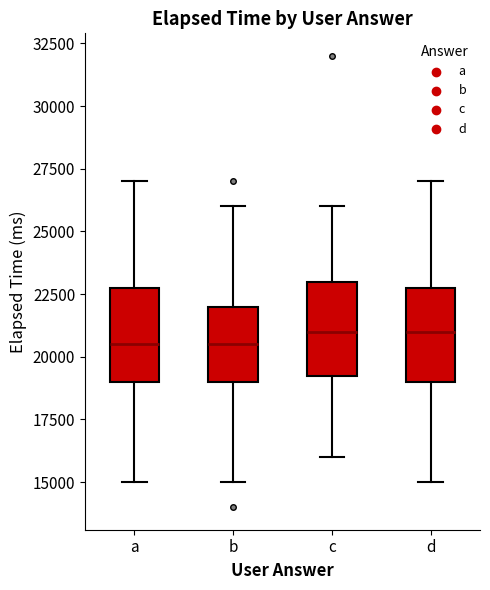

Where does the upper whisker of the box for b end on the y-axis? The values are not printed on the chart, so give them approximately, as read against the axis.

26000